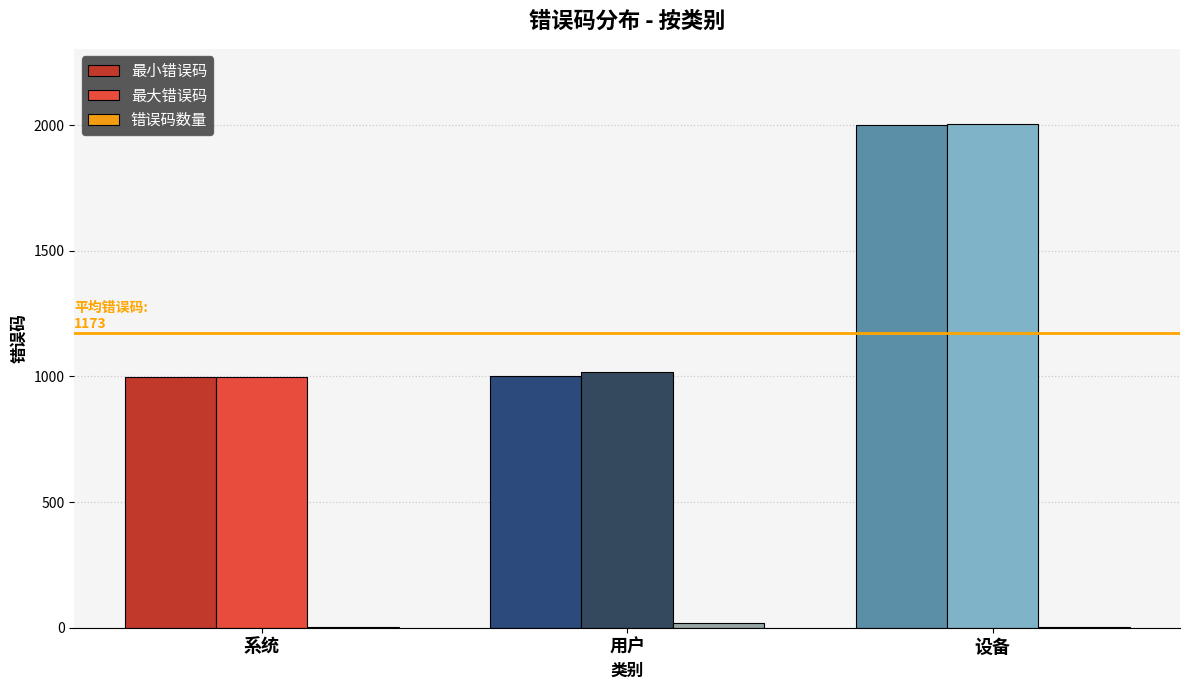

Which label corresponds to the largest value in the chart?

设备